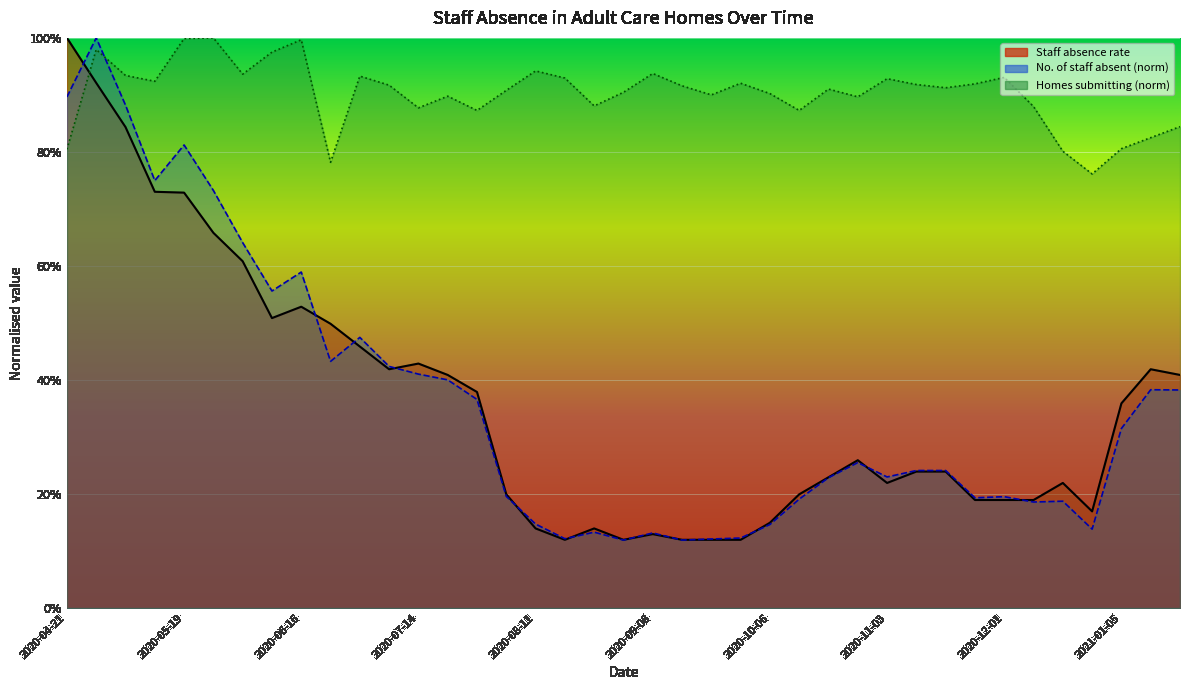

Which series ends up on top after the final intersection of No. of staff absent and Staff absence rate?

Staff absence rate